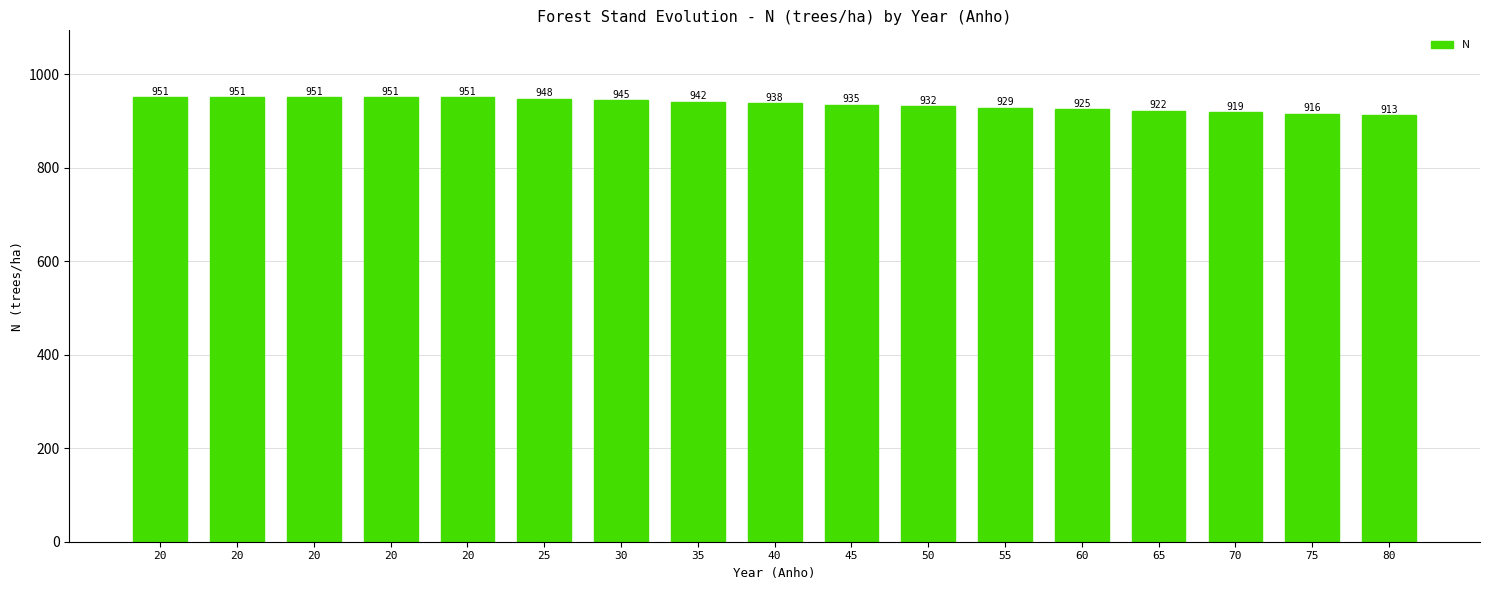

How many bars are there in total?

17